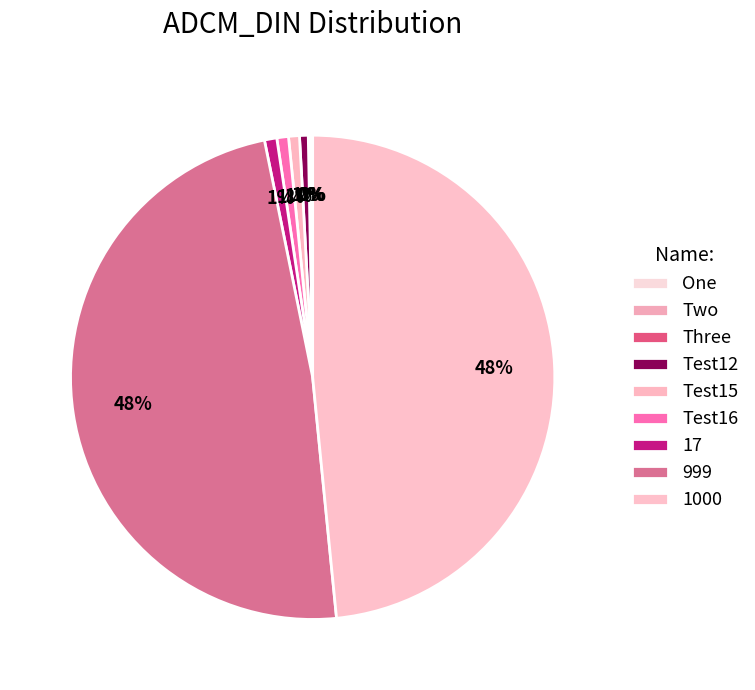

How many segments does this pie chart have?

9